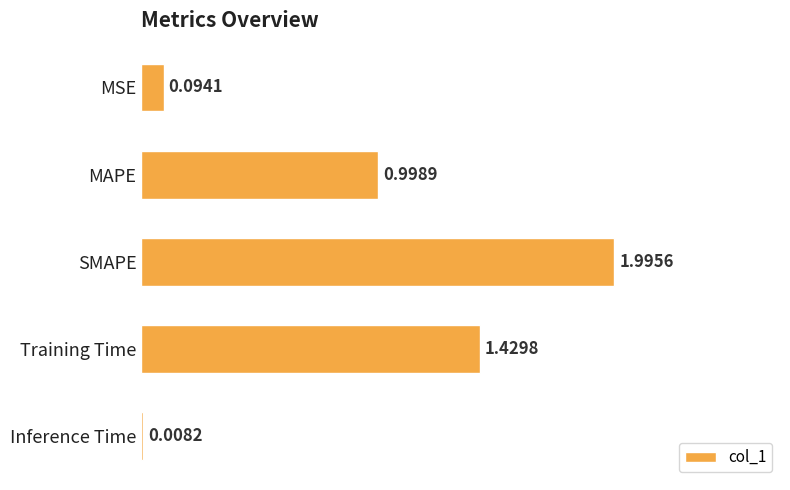

What is the difference between the values at Inference Time and SMAPE?

2.0